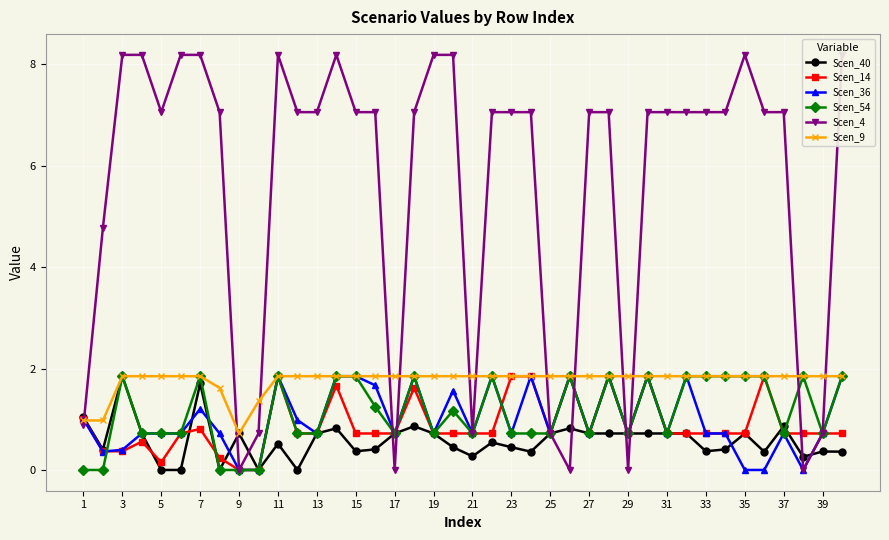

How many interior local peaks does the Scen_14 series have?

9